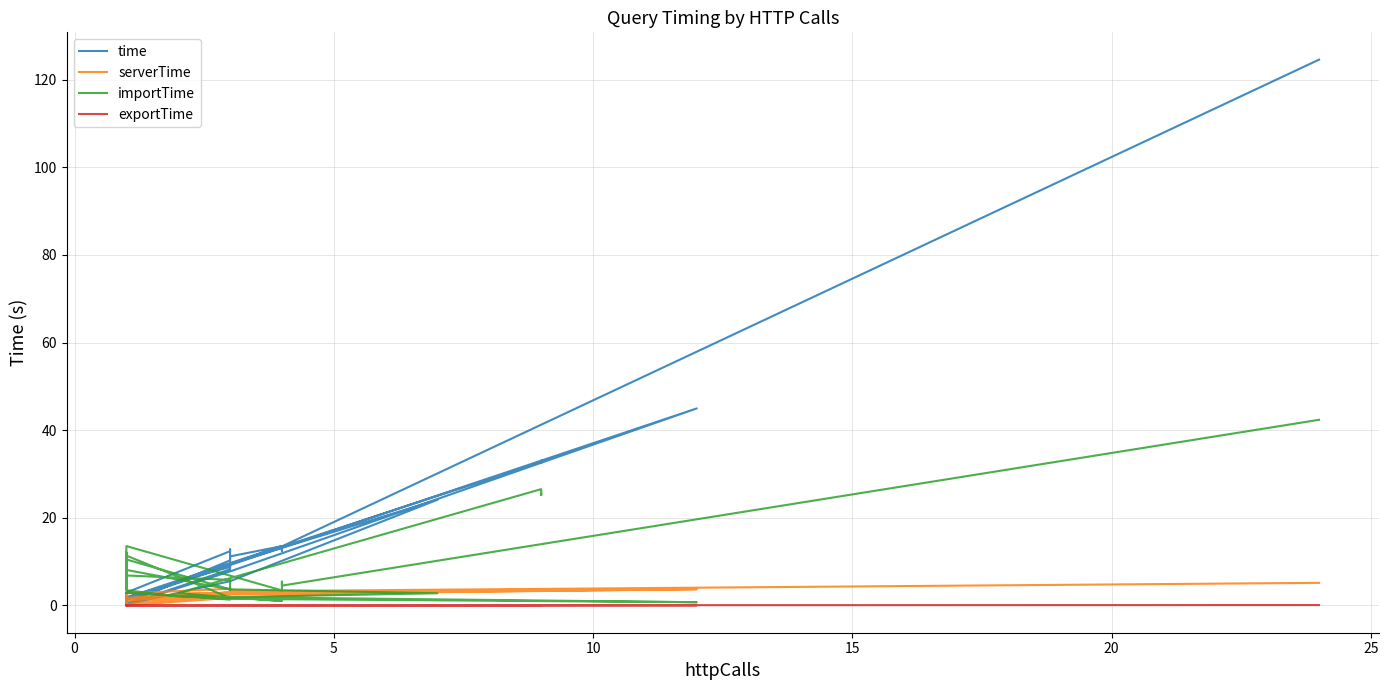

Reading right to left, extract all data points from this chart.

time: 32.6	33.0	32.8	5.6	8.8	9.1	1.2	0.2	0.2	5.5	24.1	9.5	13.5	11.2	10.3	0.5	0.2	0.2	7.8	45.0	5.2	1.9	0.6	0.2	0.3	0.2	0.2	8.2	12.8	12.4	2.9	1.2	0.9	0.5	1.8	13.6	12.6	12.4	13.5	124.6
serverTime: 3.6	3.6	3.6	2.7	2.8	2.9	1.0	0.1	0.0	1.7	3.3	3.0	3.2	3.4	3.1	0.3	0.0	0.0	2.5	3.7	2.5	1.7	0.4	0.0	0.1	0.1	0.0	2.4	3.9	3.8	2.8	1.0	0.6	0.3	1.5	3.2	3.1	3.1	3.3	5.2
importTime: 25.6	25.2	26.5	2.8	1.8	1.7	11.4	12.1	10.5	3.7	2.8	1.9	1.0	1.8	1.3	3.0	2.8	2.9	1.5	0.7	2.0	3.5	10.7	3.6	7.1	6.4	6.8	5.8	3.6	3.7	8.1	6.0	6.3	8.2	13.6	3.4	4.5	5.4	4.5	42.4
exportTime: 0.0	0.1	0.1	0.0	0.0	0.1	0.0	0.0	0.0	0.1	0.1	0.0	0.0	0.0	0.0	0.0	0.0	0.0	0.0	0.0	0.0	0.0	0.0	0.0	0.0	0.0	0.0	0.1	0.1	0.1	0.0	0.0	0.0	0.0	0.0	0.1	0.0	0.1	0.0	0.1